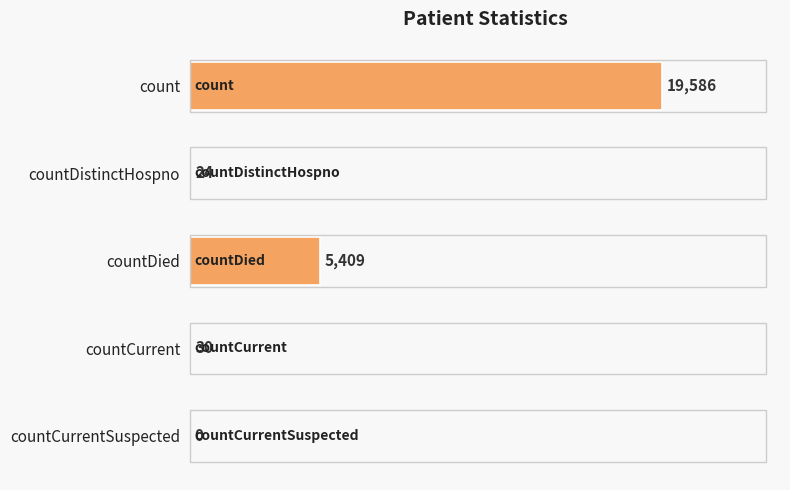

What is the sum of all values?

25049